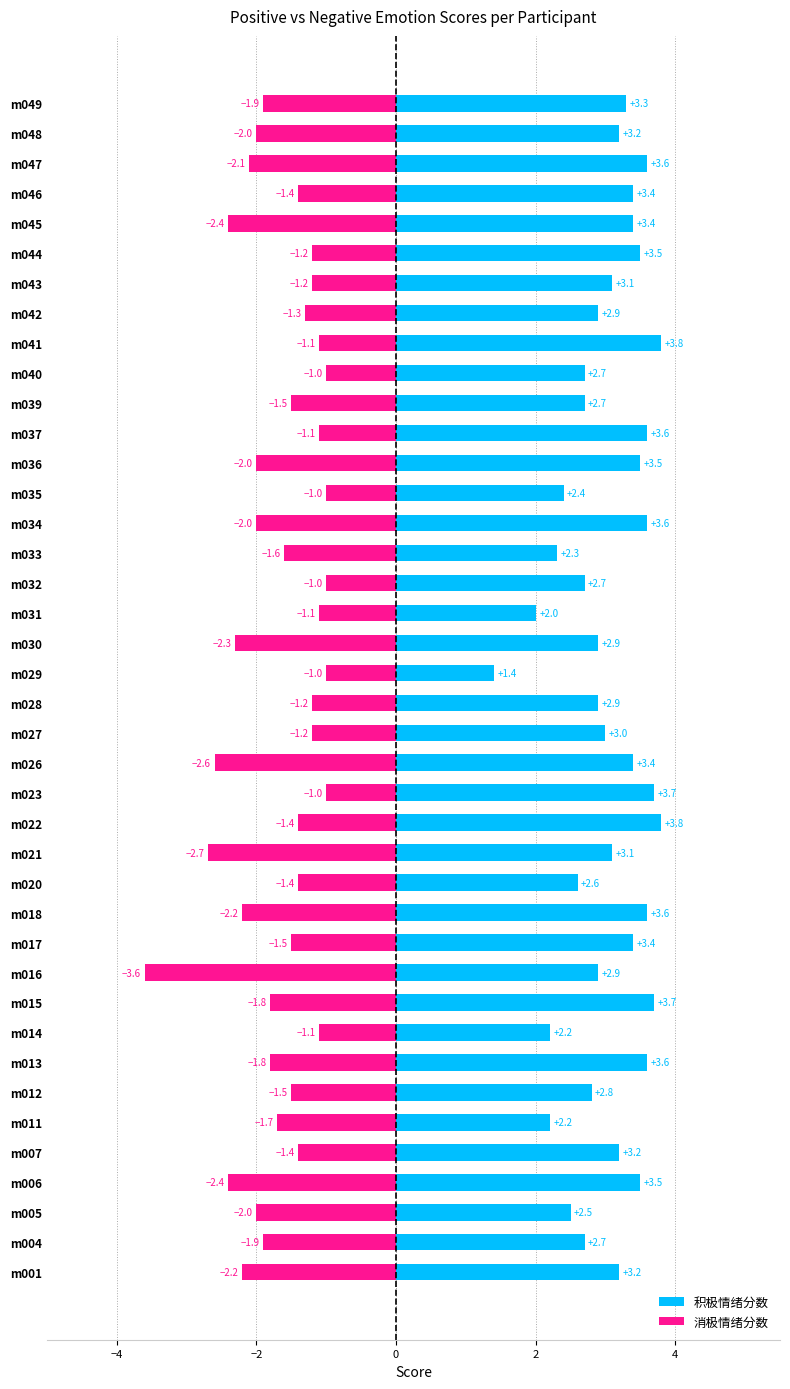

Rank the series by their maximum value, from highest to lowest.

积极情绪分数, 消极情绪分数